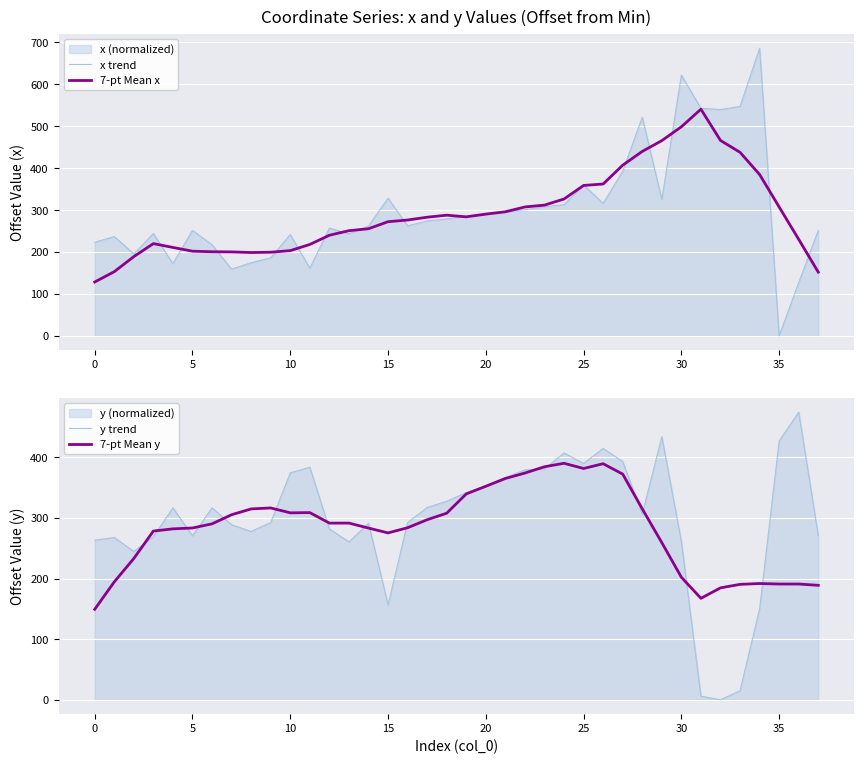

True or false: y trend has a value of 156.6 at 15.

True